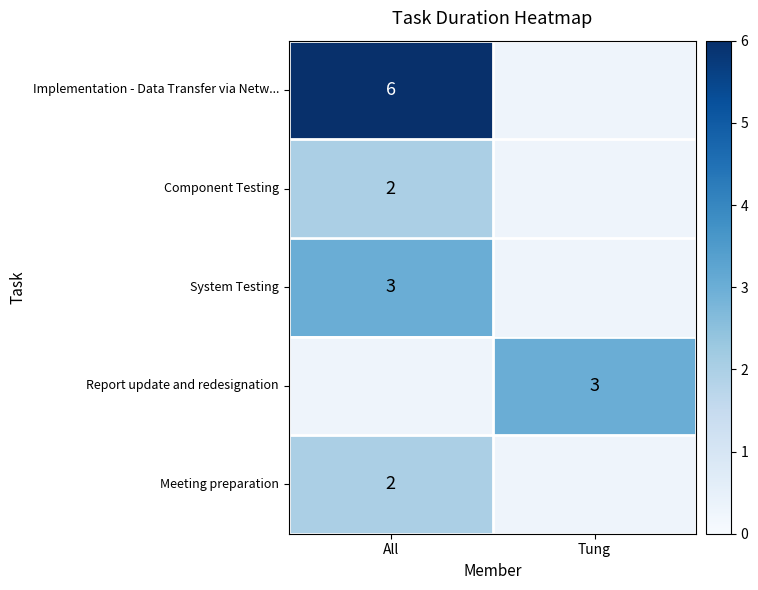

What is the minimum value shown in the chart?

2.0